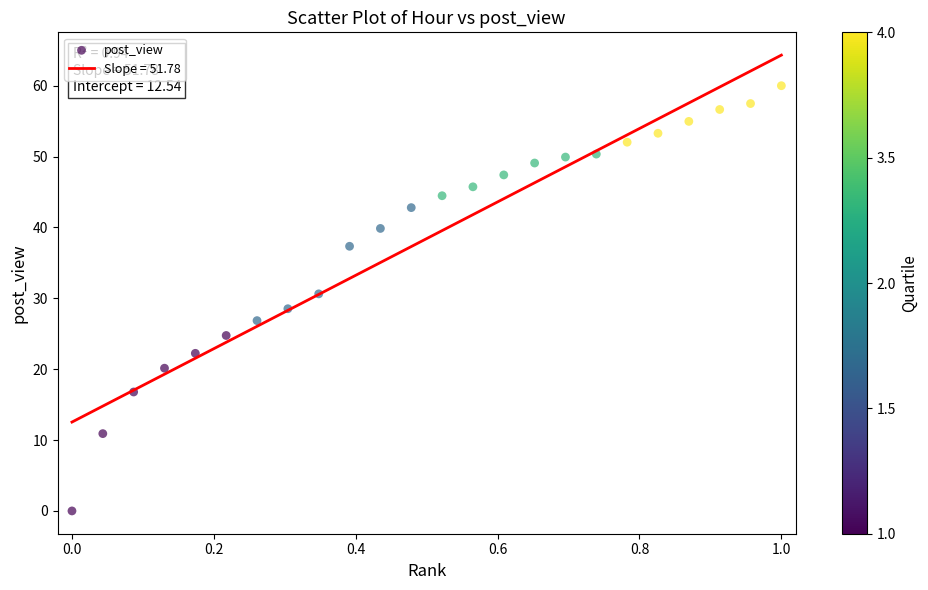

What is the range of Y values (max minus min)?

60.0